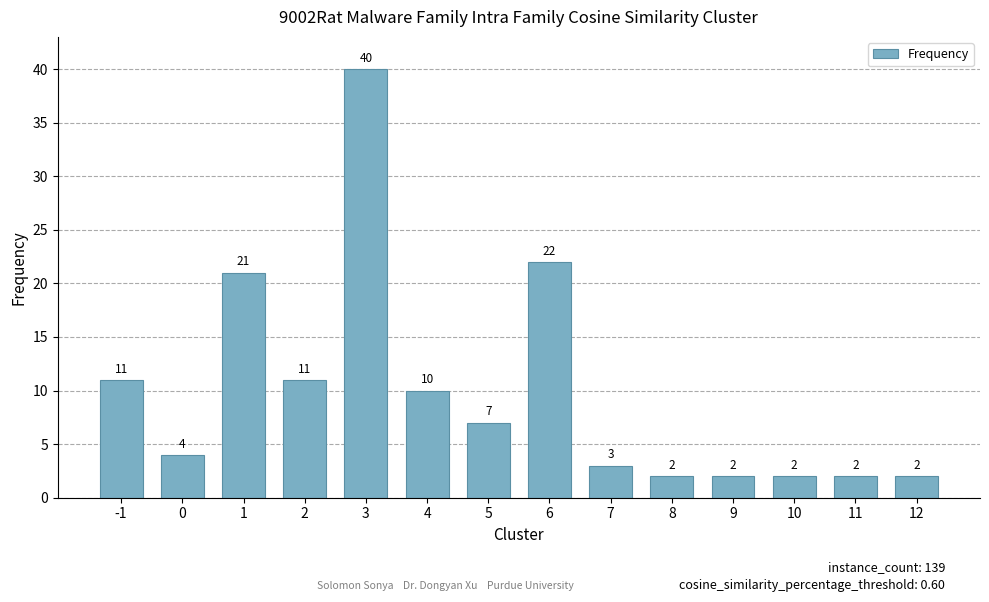

What is the value of the 7th bar from the left?

7